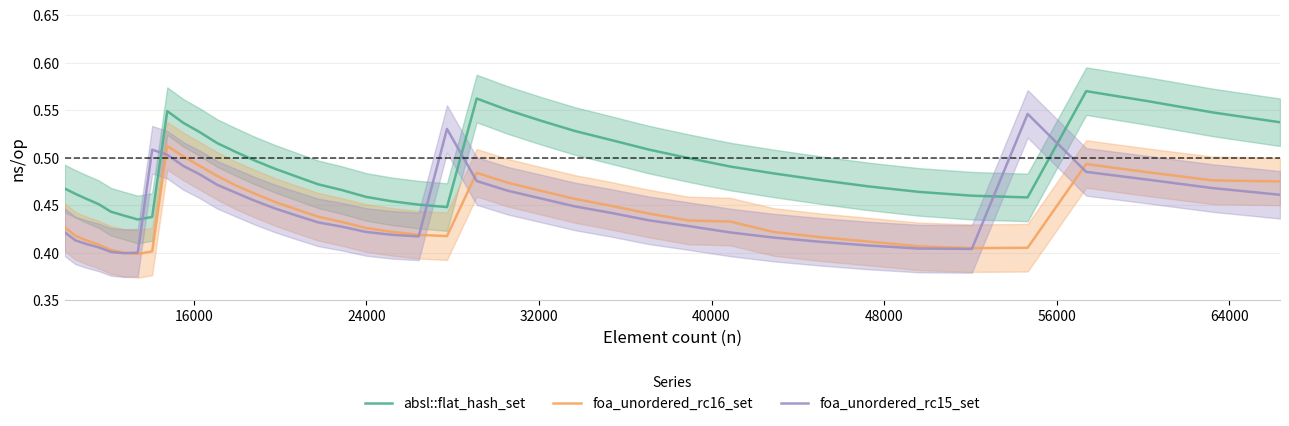

In foa_unordered_rc16_set, how many points are lower than both neighbors (excluding endpoints)?

3